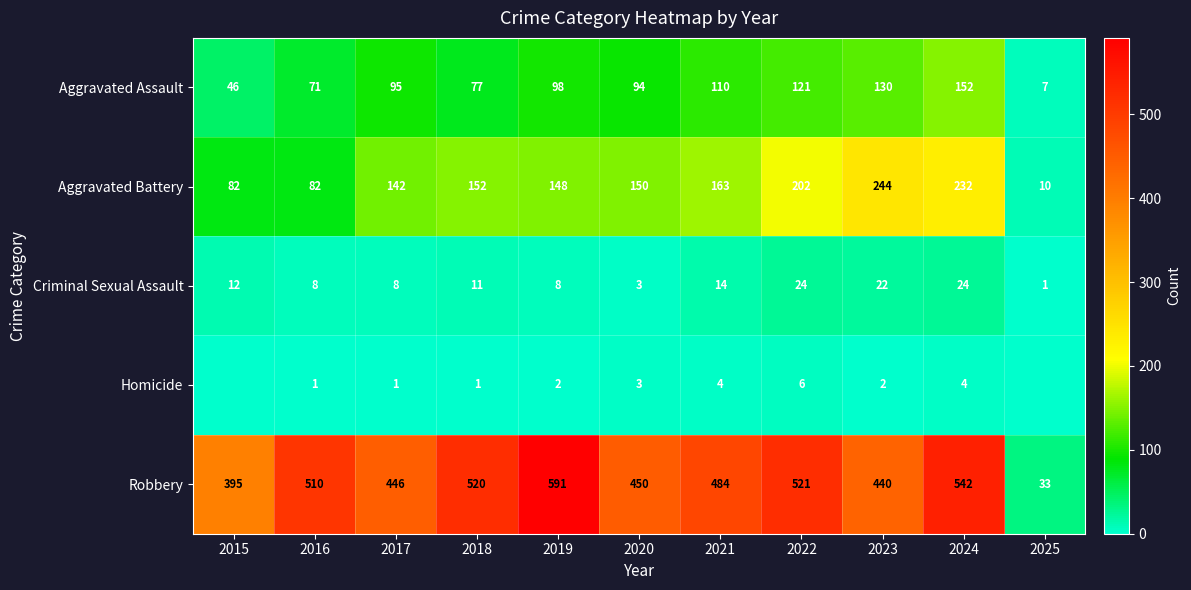

Is the value of Aggravated Battery at 2020 greater than the value of Homicide at 2018?

Yes